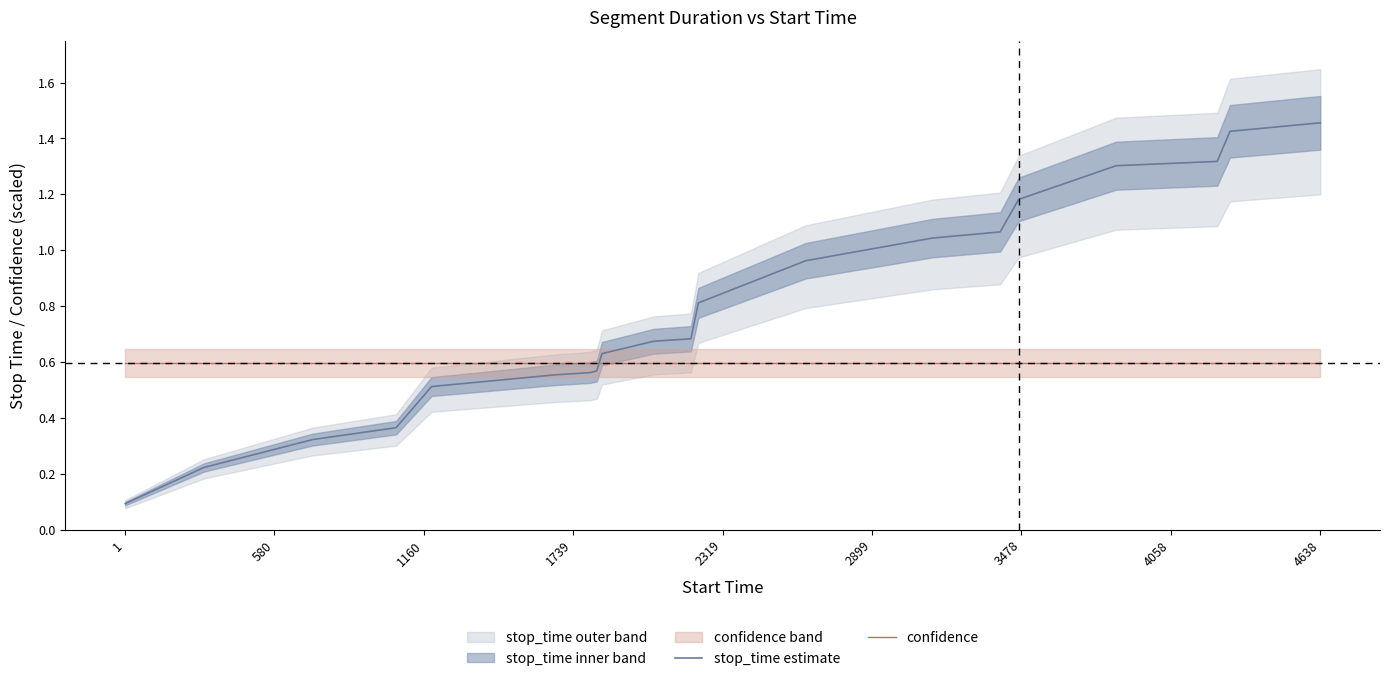

What is the label of the 4th point from the left?

1739